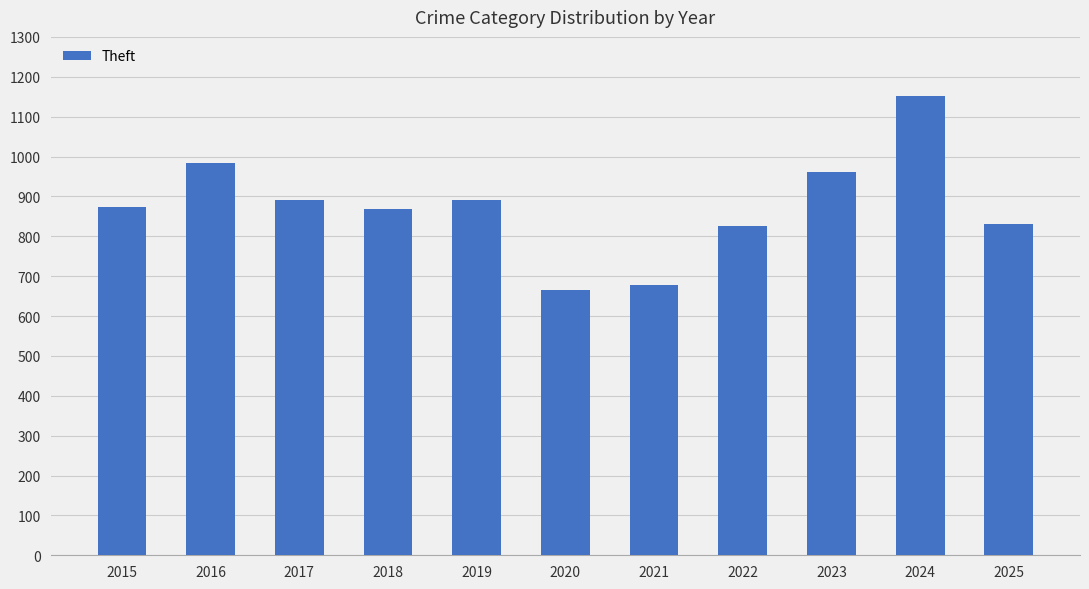

What is the value of the 4th bar from the left?

868